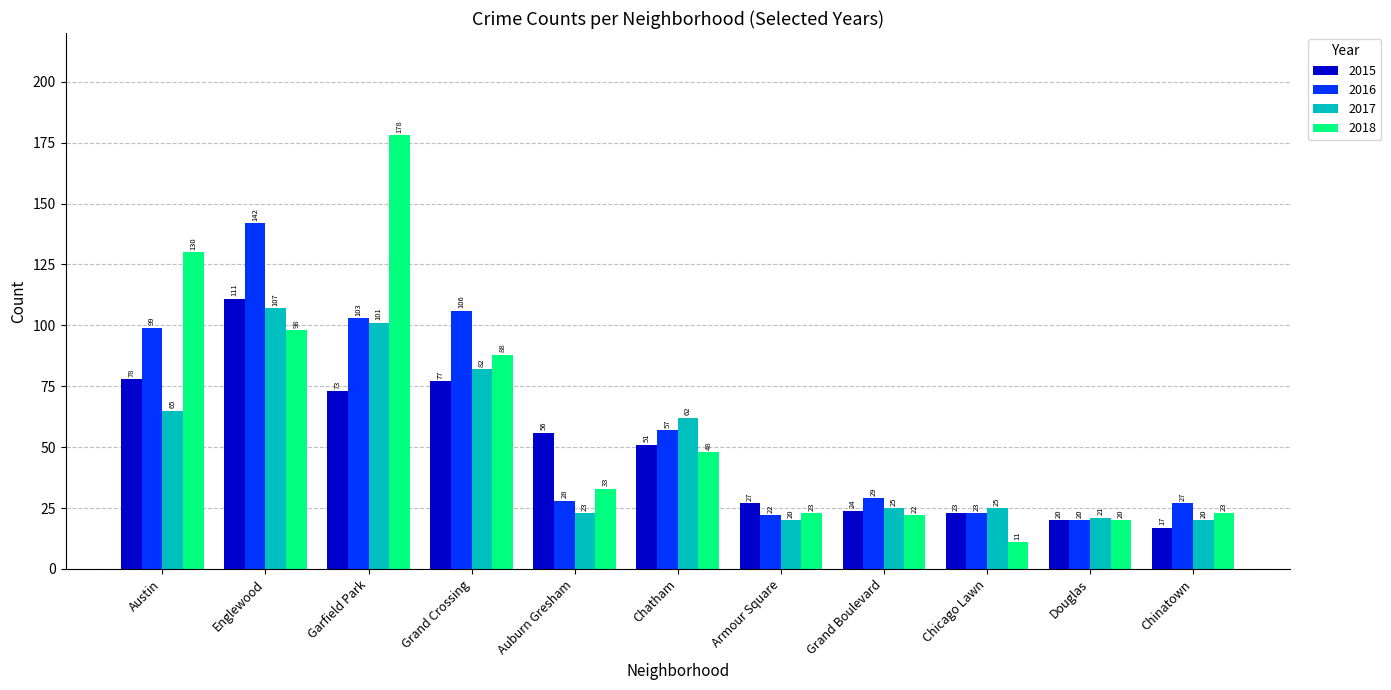

Reading left to right, transcribe all the data shown in this chart.

2015: Austin=78	Englewood=111	Garfield Park=73	Grand Crossing=77	Auburn Gresham=56	Chatham=51	Armour Square=27	Grand Boulevard=24	Chicago Lawn=23	Douglas=20	Chinatown=17
2016: Austin=99	Englewood=142	Garfield Park=103	Grand Crossing=106	Auburn Gresham=28	Chatham=57	Armour Square=22	Grand Boulevard=29	Chicago Lawn=23	Douglas=20	Chinatown=27
2017: Austin=65	Englewood=107	Garfield Park=101	Grand Crossing=82	Auburn Gresham=23	Chatham=62	Armour Square=20	Grand Boulevard=25	Chicago Lawn=25	Douglas=21	Chinatown=20
2018: Austin=130	Englewood=98	Garfield Park=178	Grand Crossing=88	Auburn Gresham=33	Chatham=48	Armour Square=23	Grand Boulevard=22	Chicago Lawn=11	Douglas=20	Chinatown=23